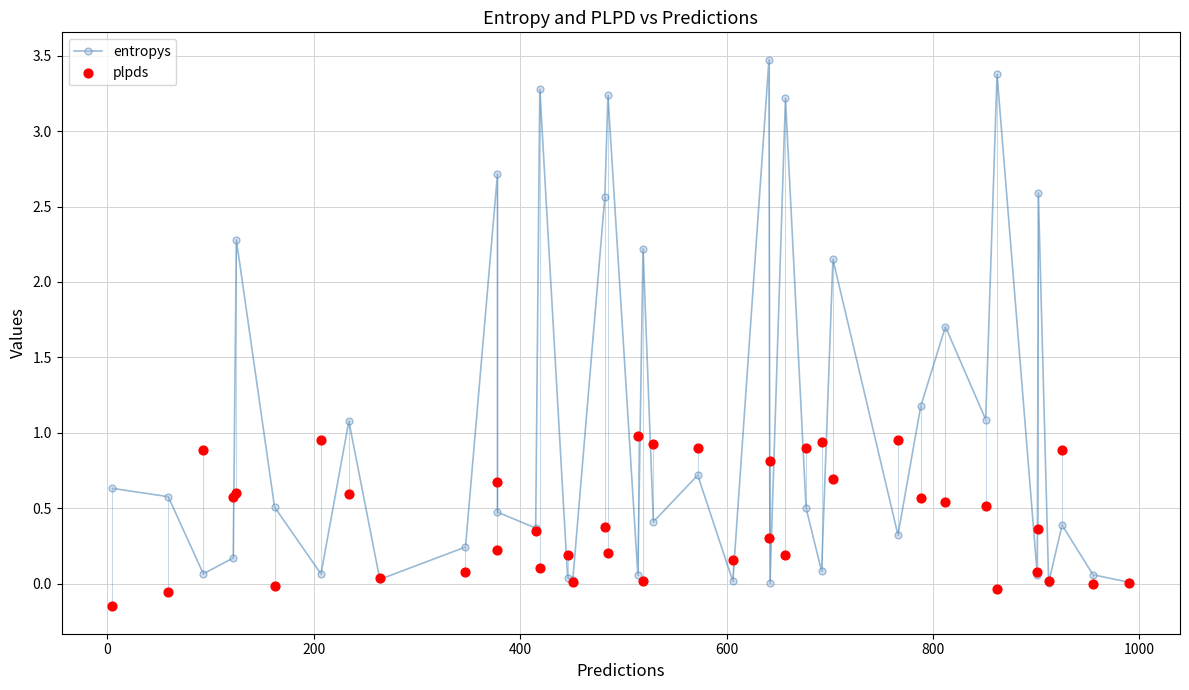

Which series contains the highest Y value?

entropys